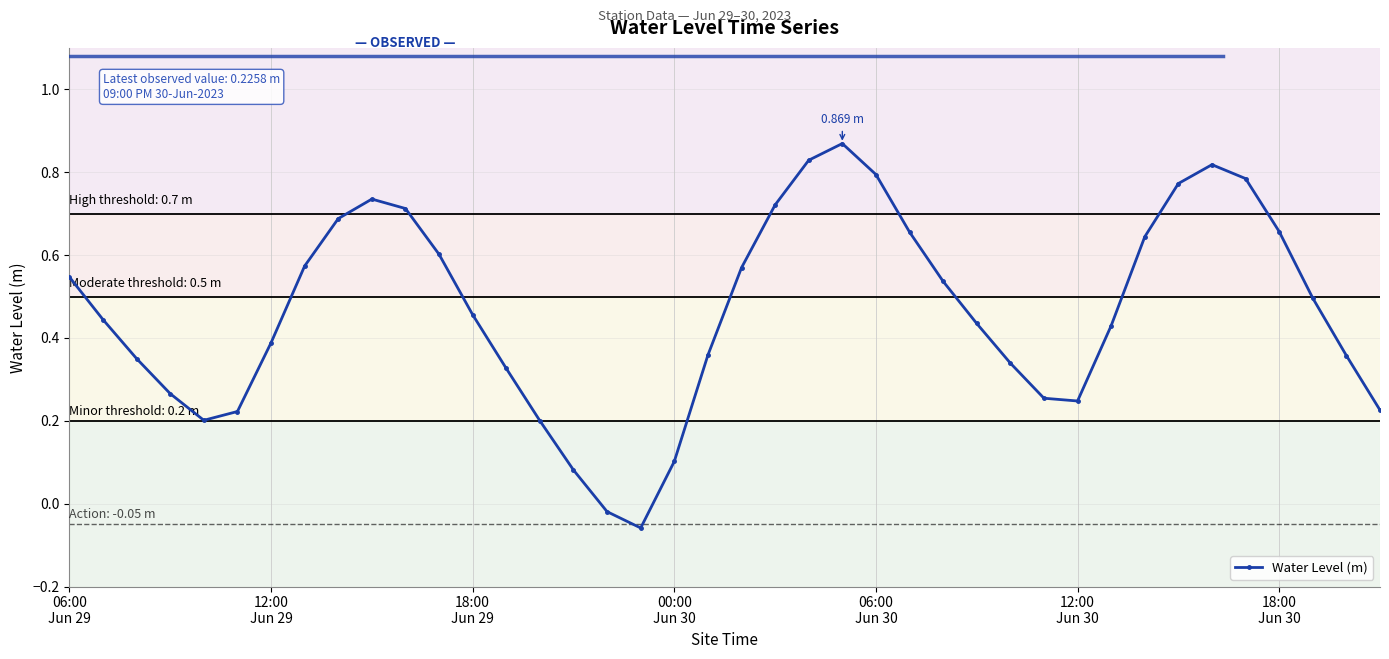

Does the chart display data point markers on the line(s)?

Yes